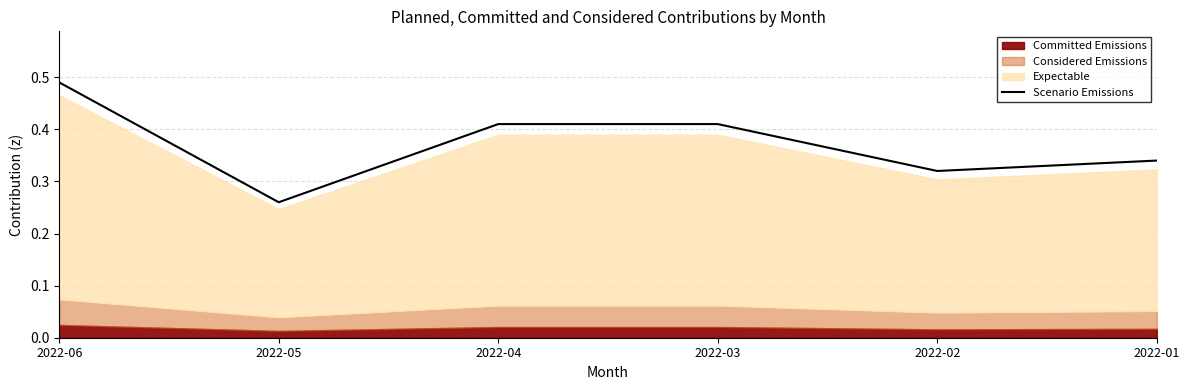

What is the difference between the values at 2022-03 and 2022-01?

0.1